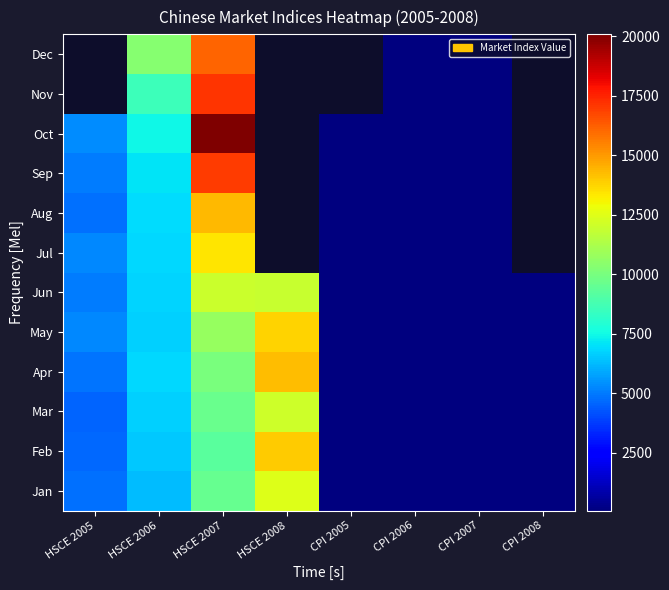

Is the value of Nov at CPI 2005 greater than the value of Jan at CPI 2005?

No